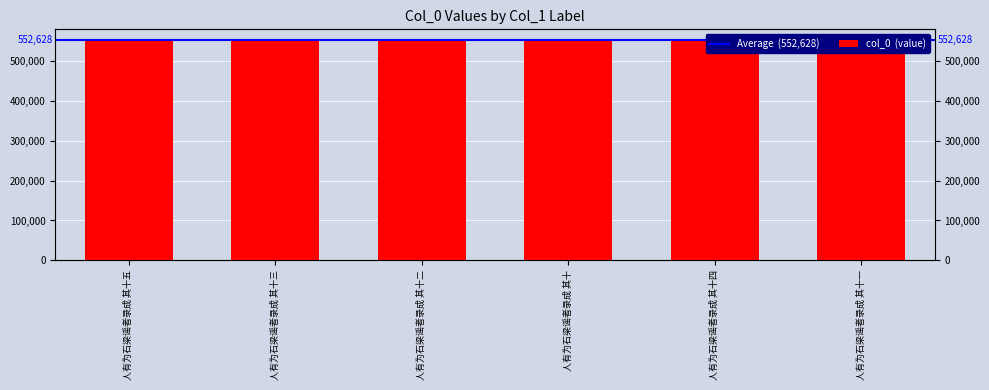

What is the sum of all values?

3315765